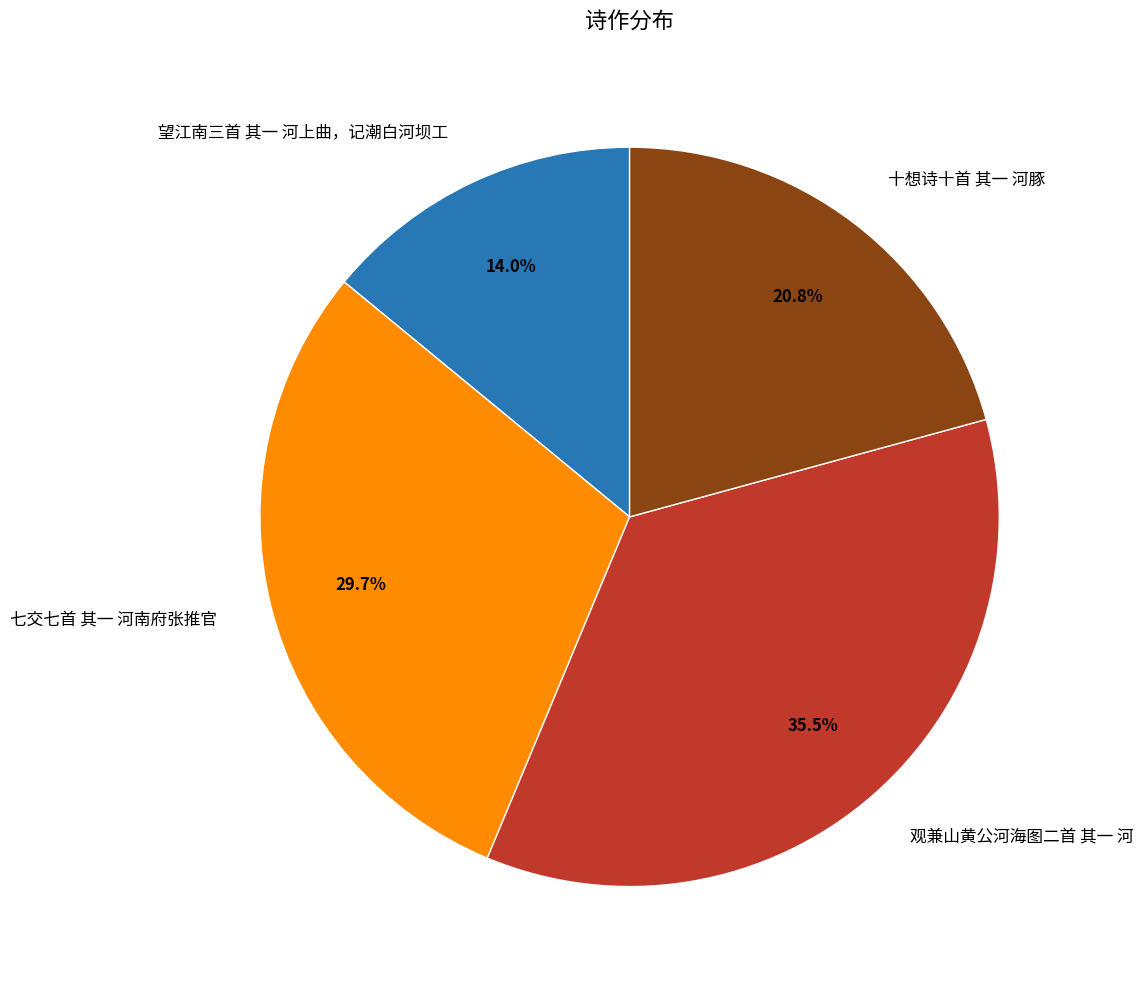

The 七交七首 其一 河南府张推官 slice represents 25% of the pie. True or false?

False